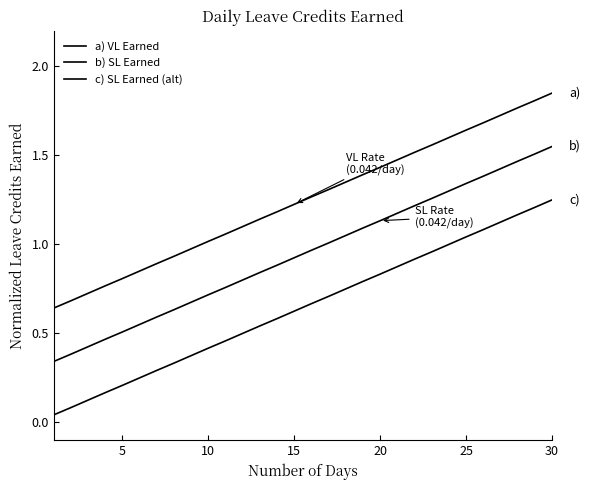

How many lines are shown in the chart?

3